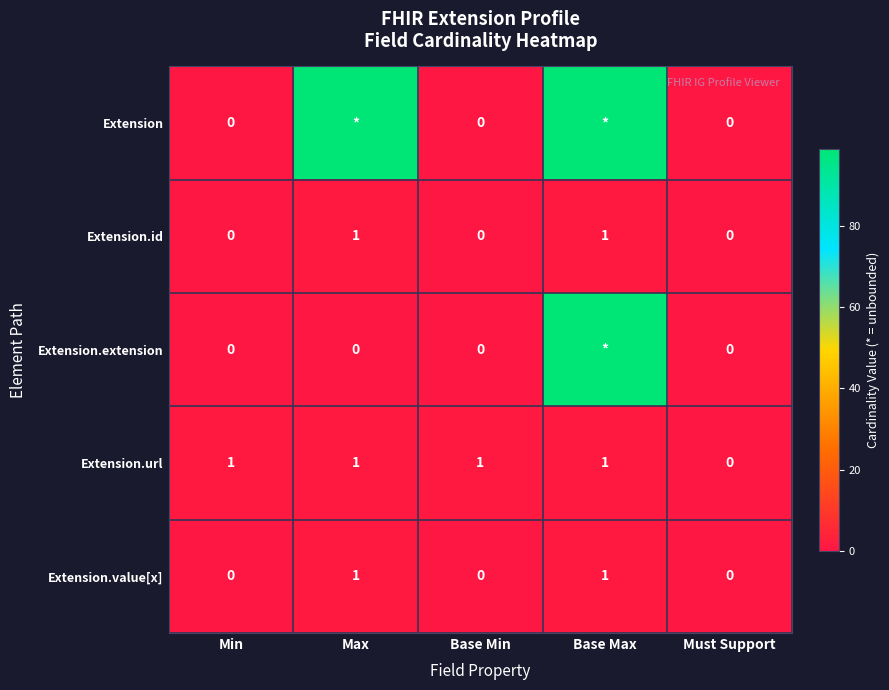

The Extension.id series shows 0 at Min. True or false?

True